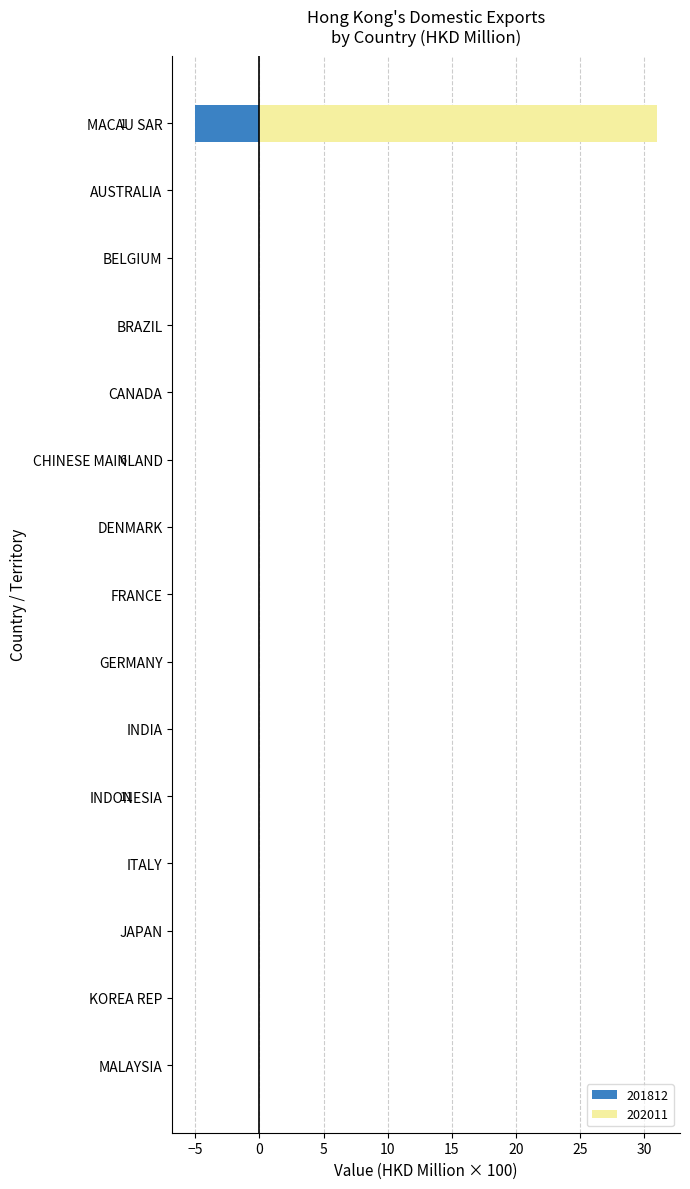

At which label is 201812 closest to 15?

AUSTRALIA